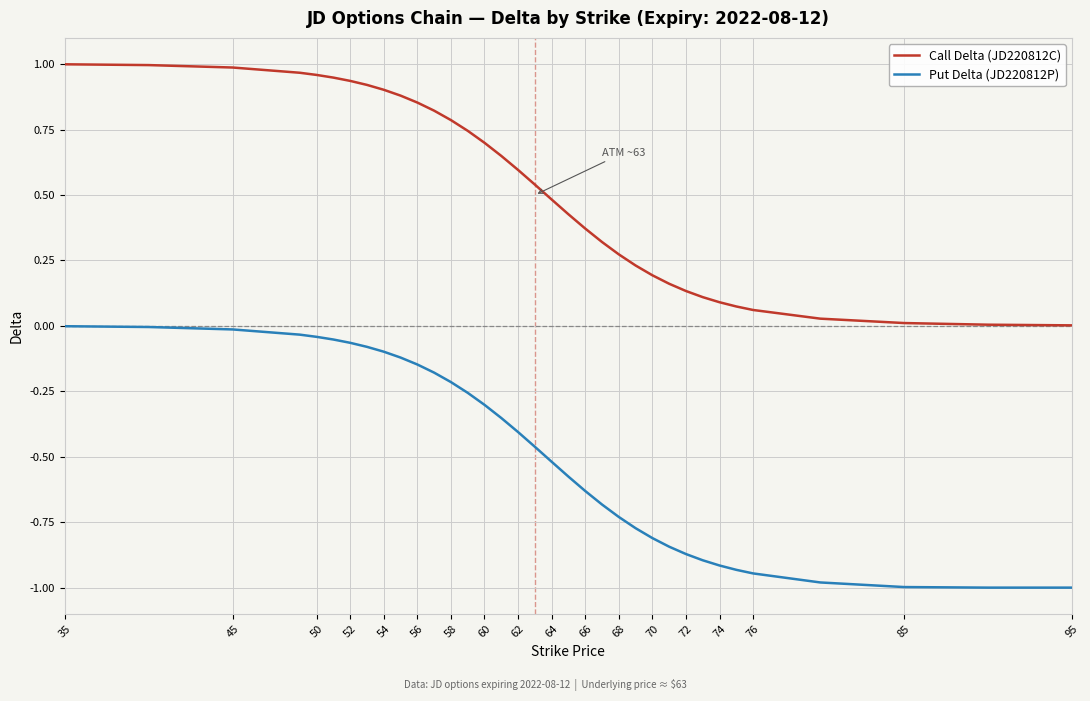

Which series has the largest range (max minus min)?

Put Delta (JD220812P)